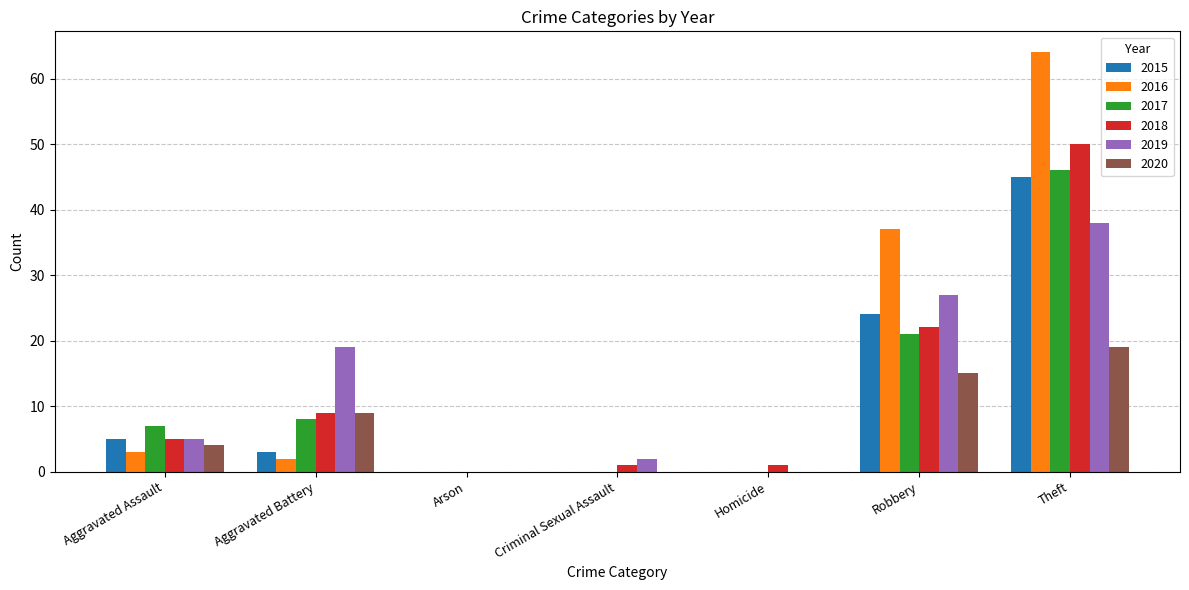

What is the highest value of the 2017 series?

46